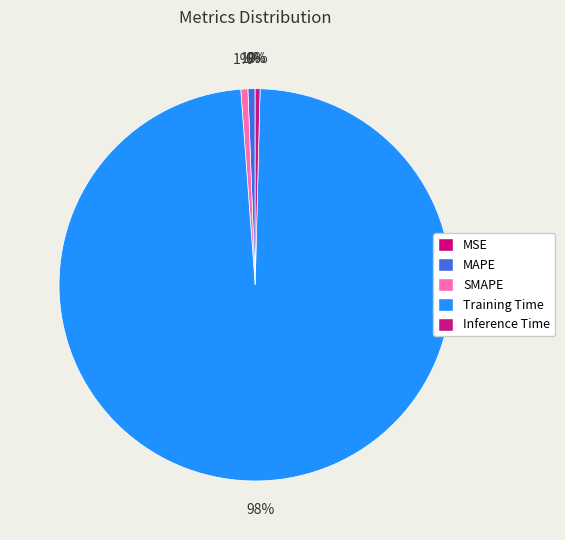

The MAPE slice represents 13% of the pie. True or false?

False